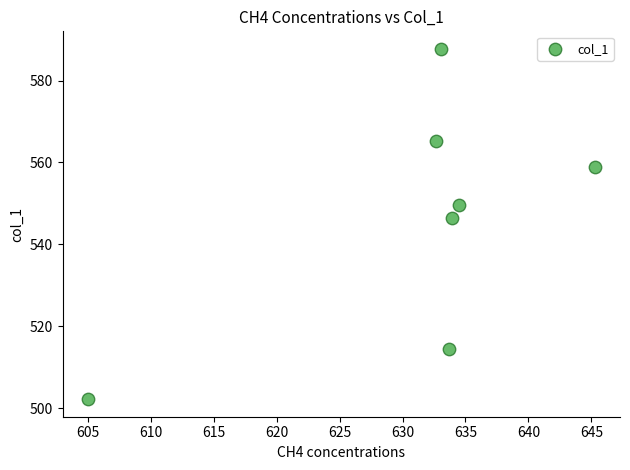

What Y value in the scatter plot is closest to 544?

546.4